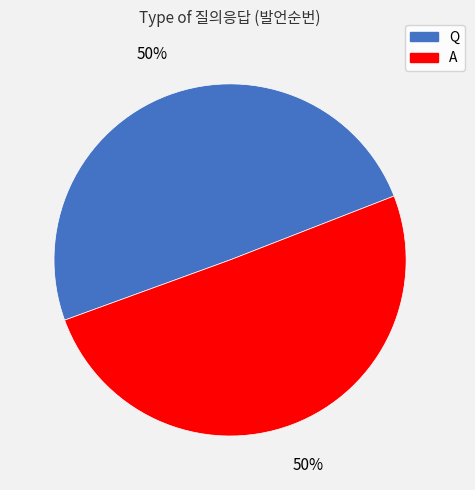

To the nearest percent, what is the average slice percentage?

50%